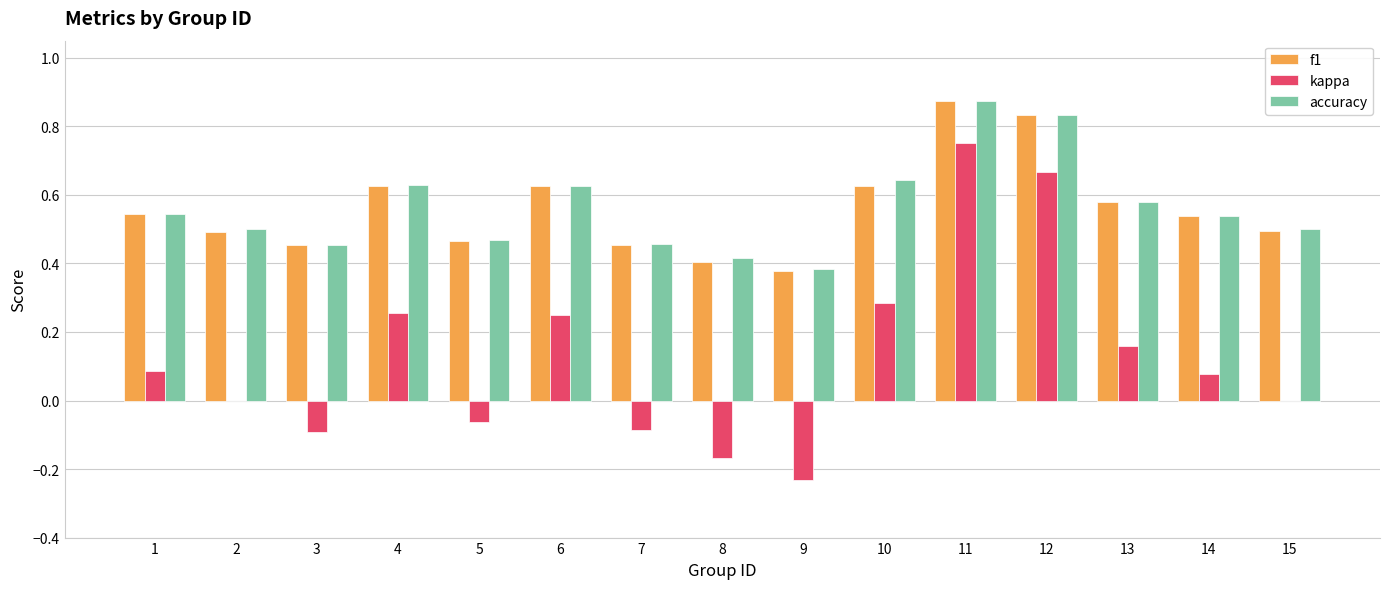

Is it true that accuracy equals 1.3 at 11?

False